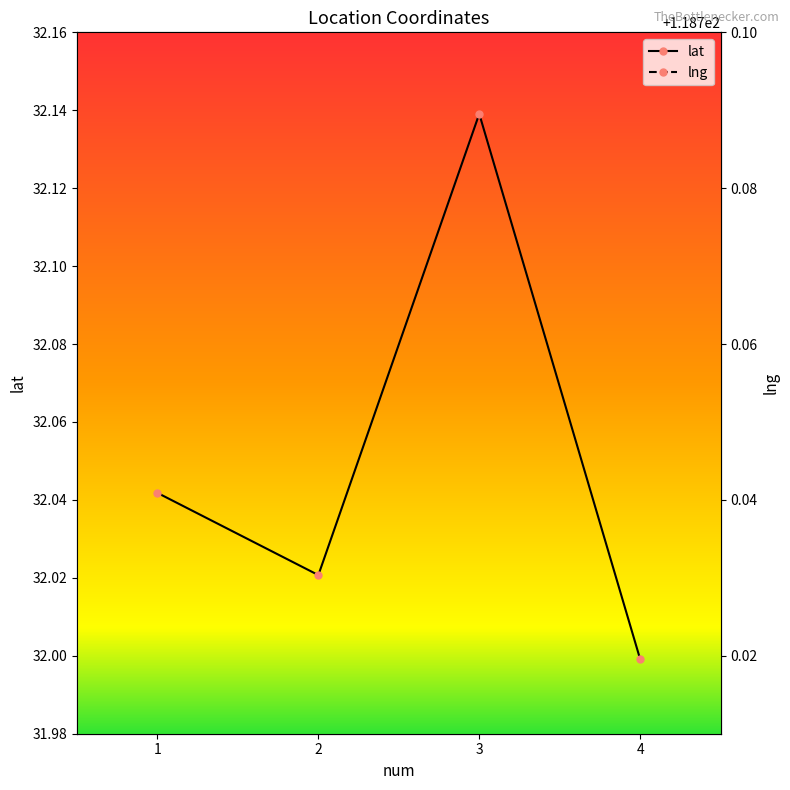

What is the lowest value of the lat series?

32.0